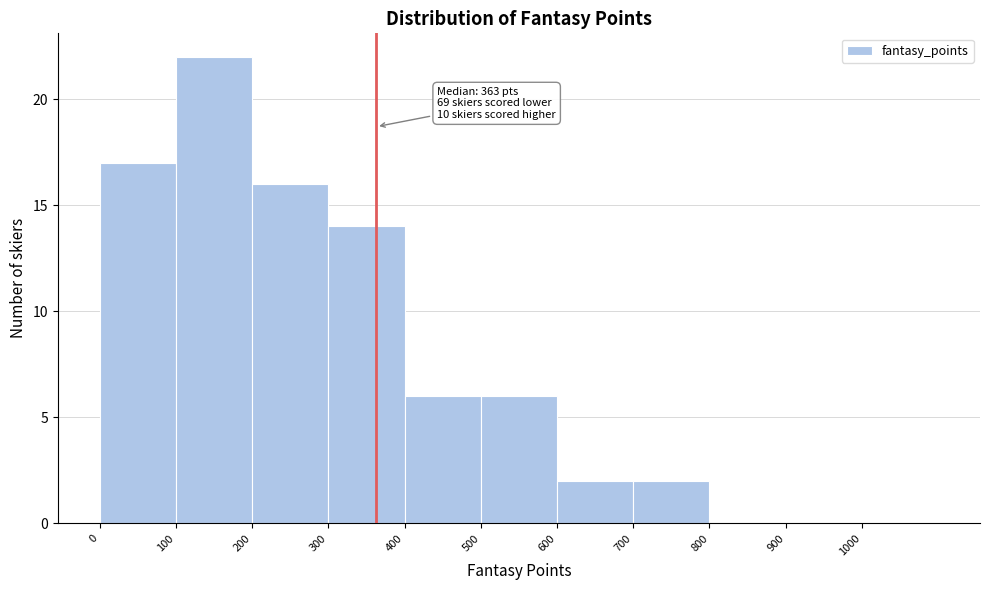

Which range on the x-axis has the tallest bar?

100 to 200